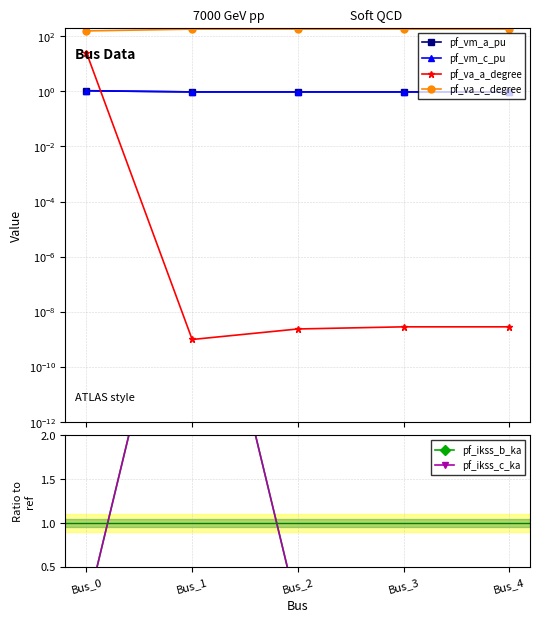

Which category has the highest value across all series?

Bus_1